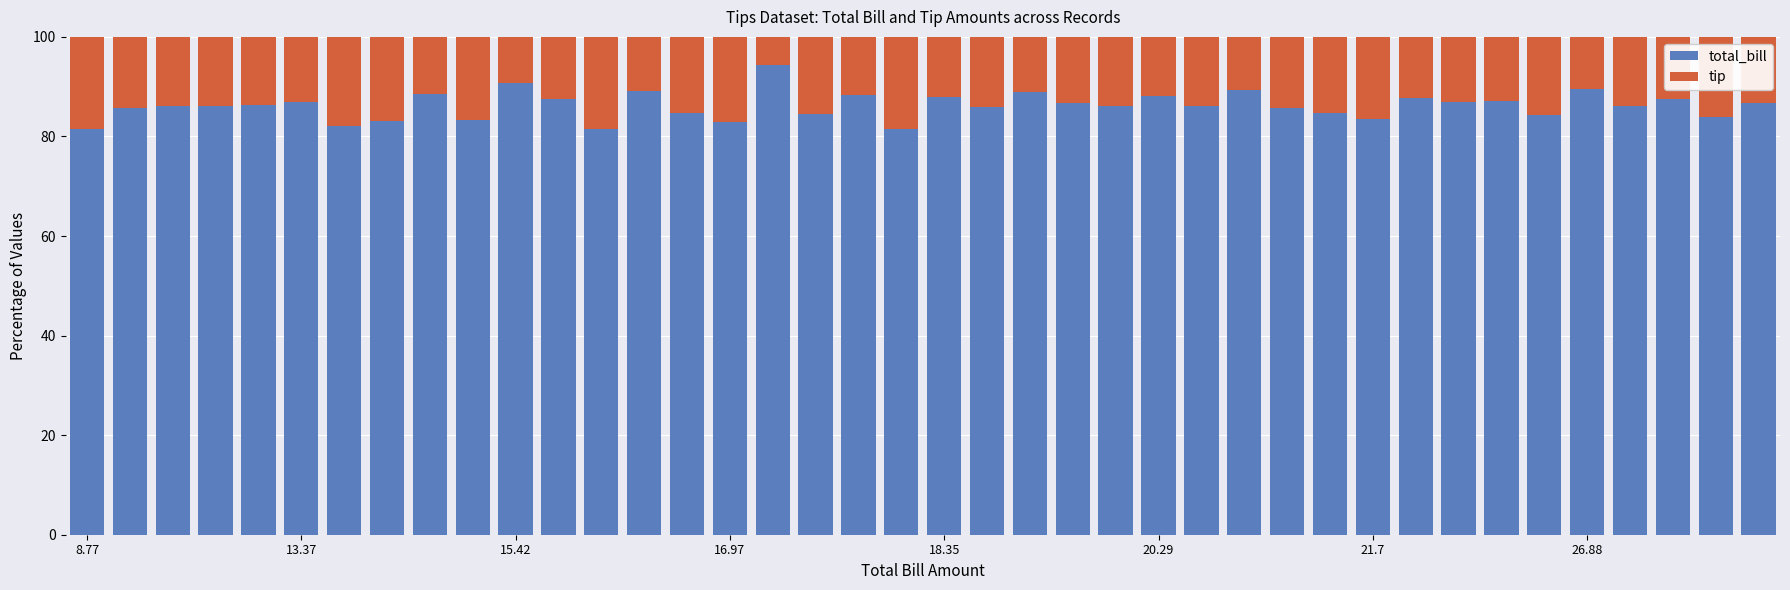

Does the chart contain any negative values?

No